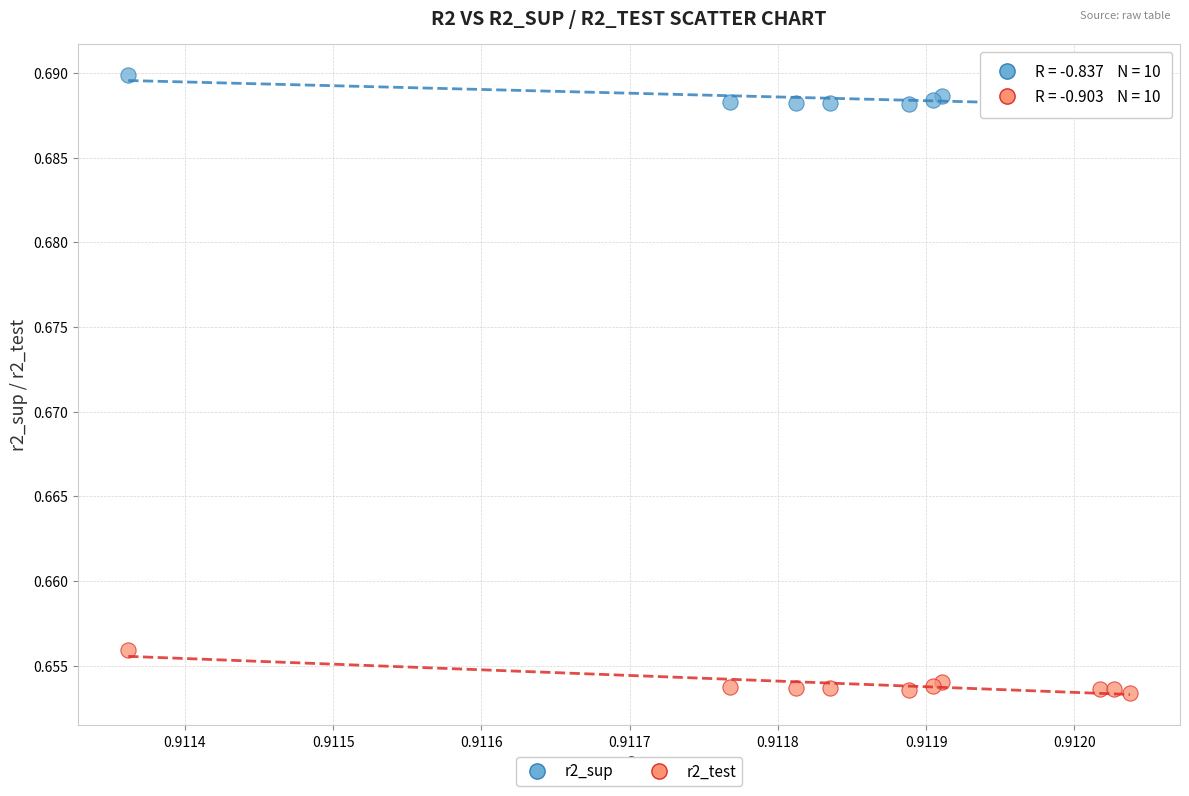

Which series contains the highest Y value?

r2_sup